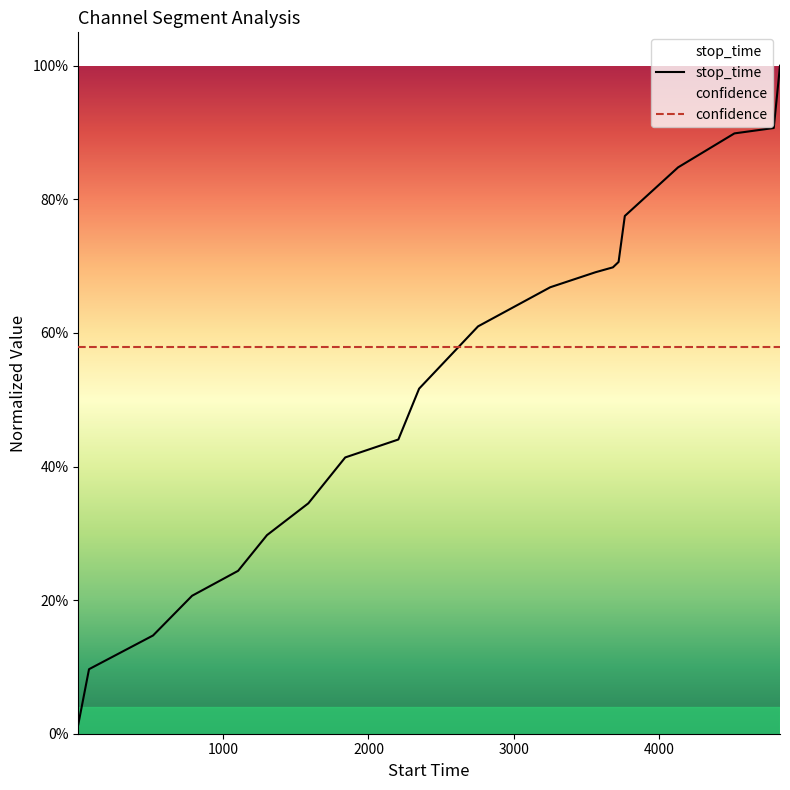

Count the number of categories in the chart.

20